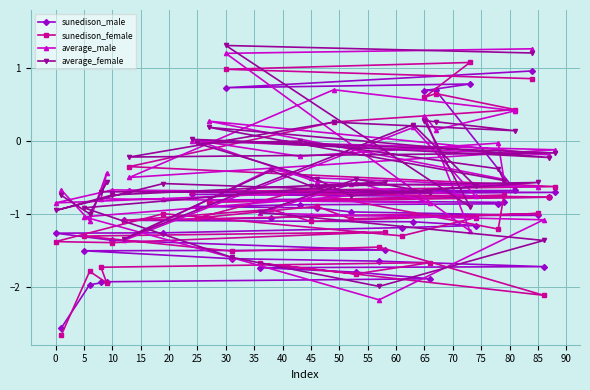

What is the greatest value displayed?

1.3